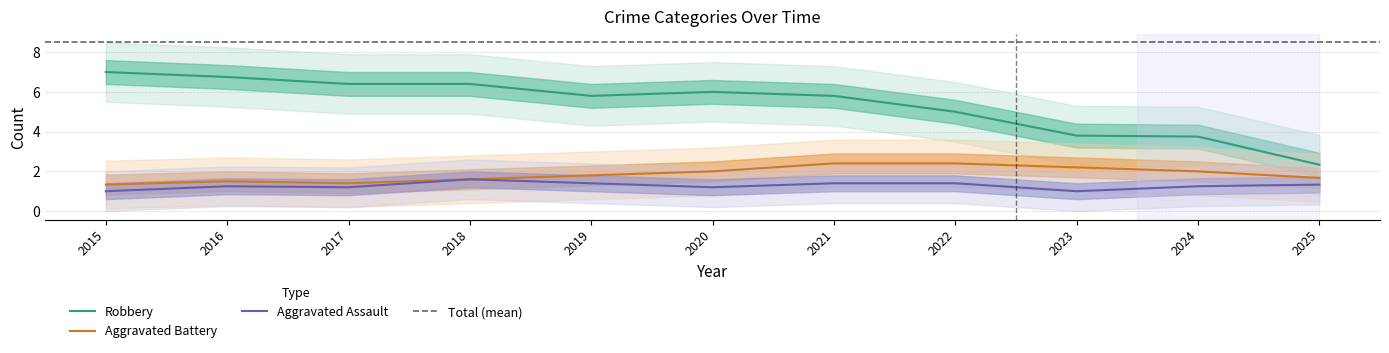

What is the maximum value for Aggravated Battery?

2.4